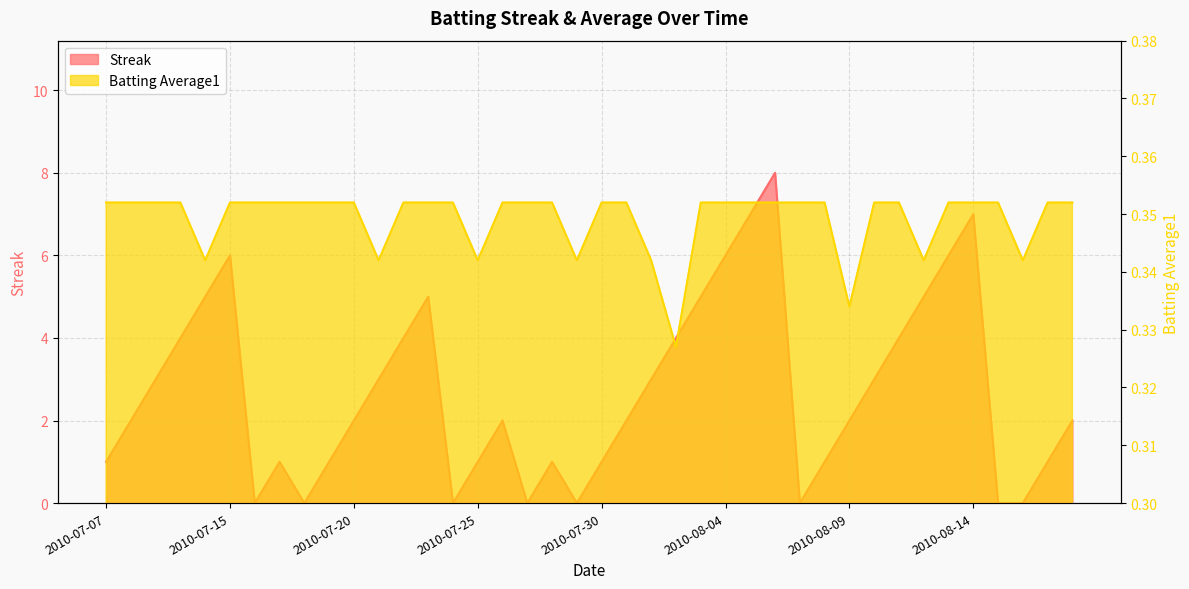

What is the difference between the highest and lowest values at 2010-08-11?

3.6